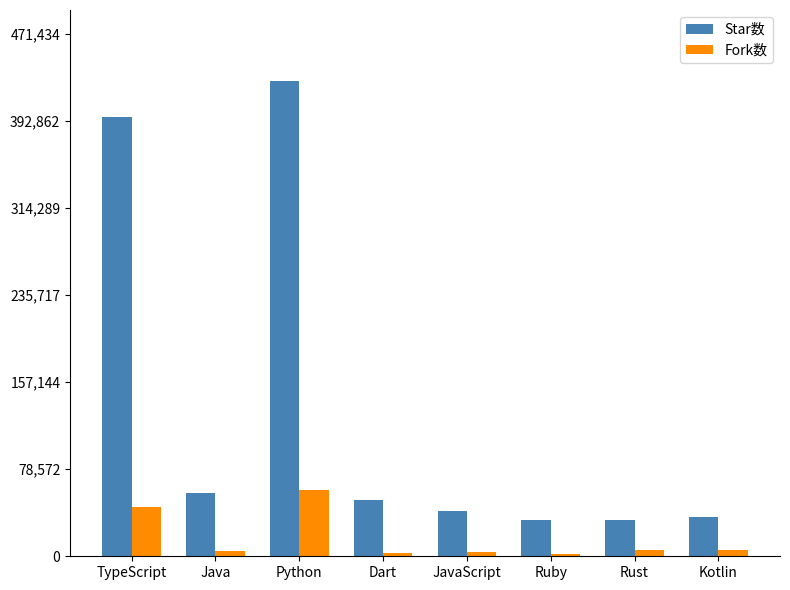

List the series in order of their overall mean, lowest first.

Fork数, Star数